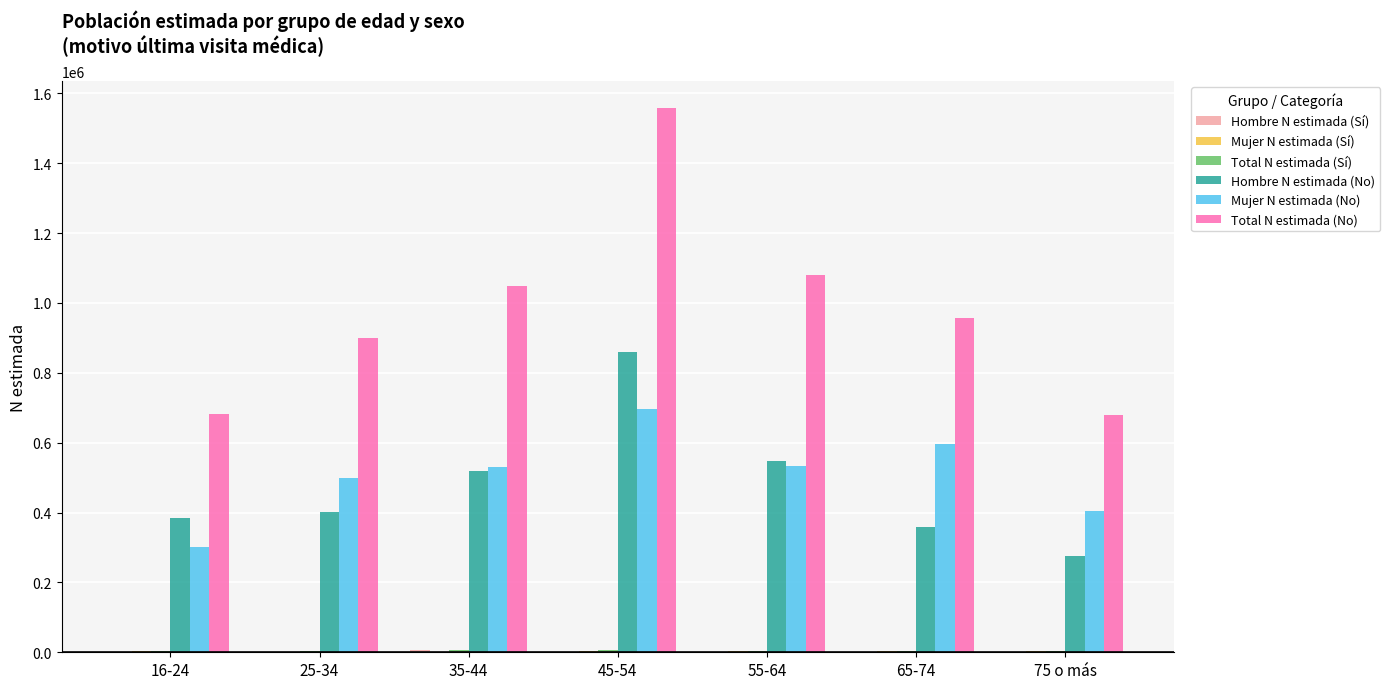

Which series has the largest total across all categories?

Total N estimada (No)